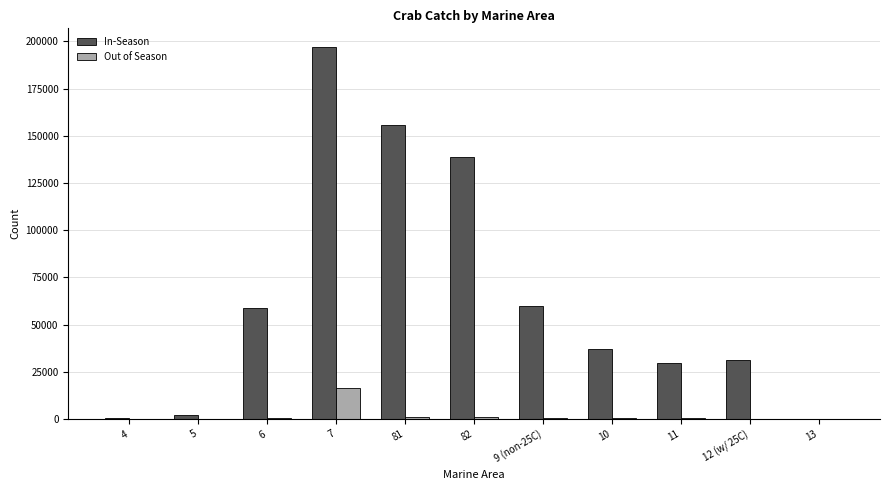

At which category is the sum across all series the highest?

7